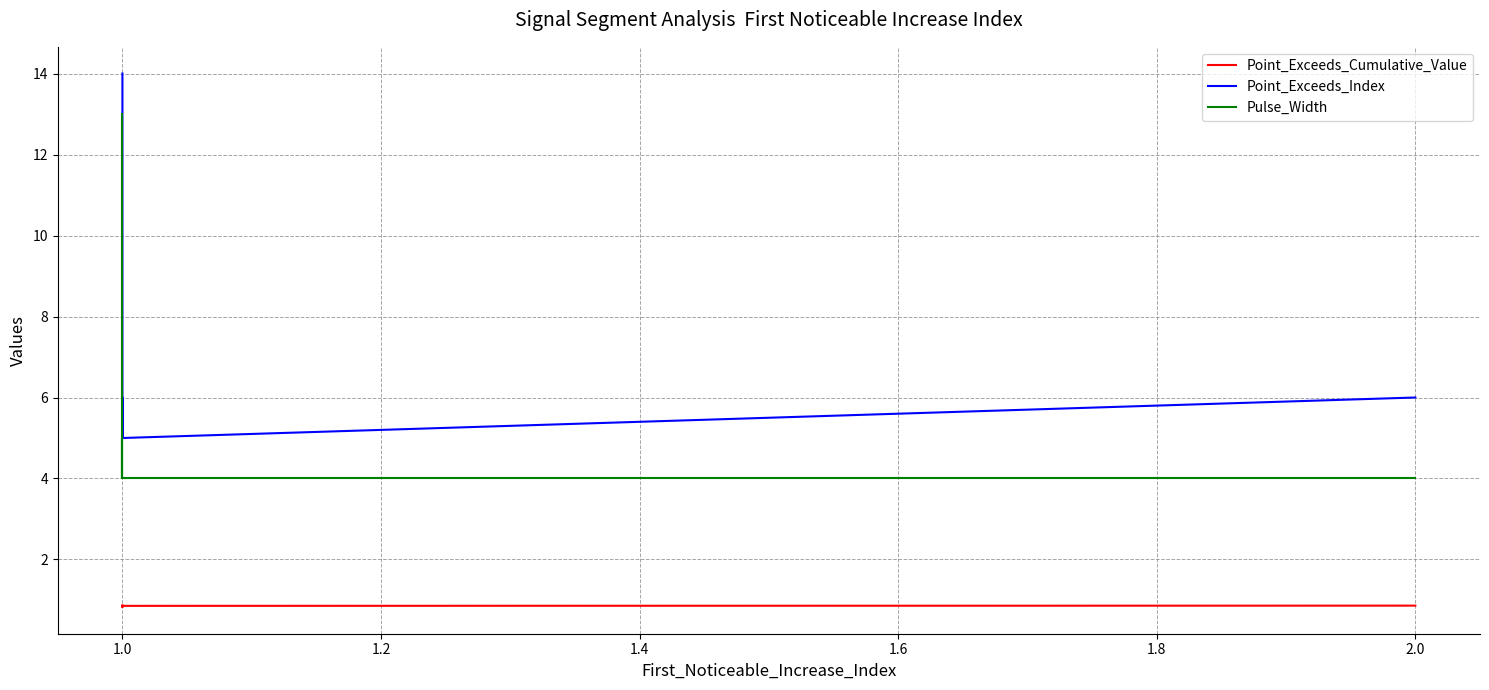

True or false: Point_Exceeds_Cumulative_Value has a value of 0.9 at 1.0.

True